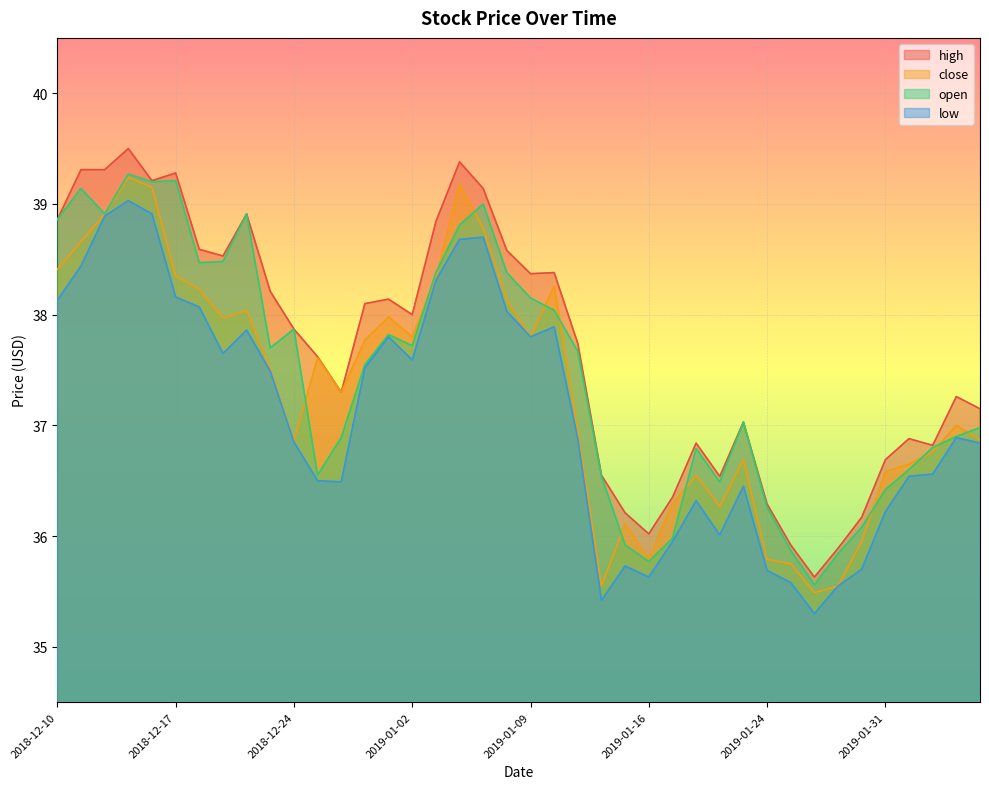

Does the chart display data point markers on the line(s)?

No